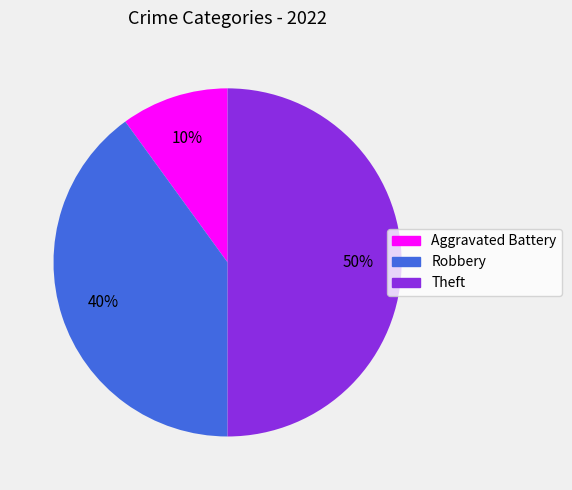

Approximately how many times larger is the value at Robbery compared to Aggravated Battery?

4.0